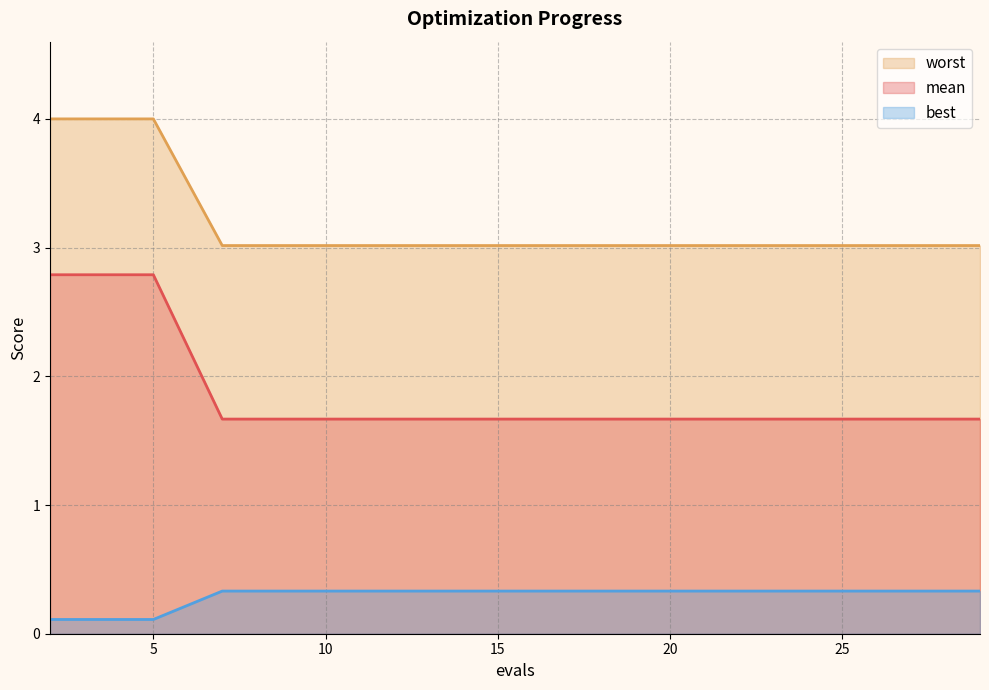

The mean series shows 1.7 at 17. True or false?

True